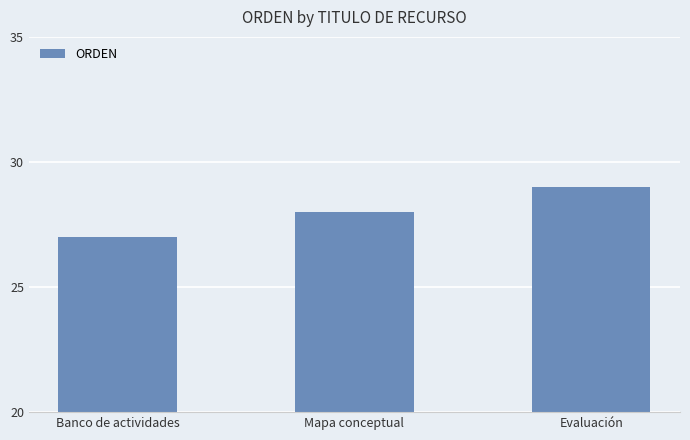

Are the bars horizontal?

No